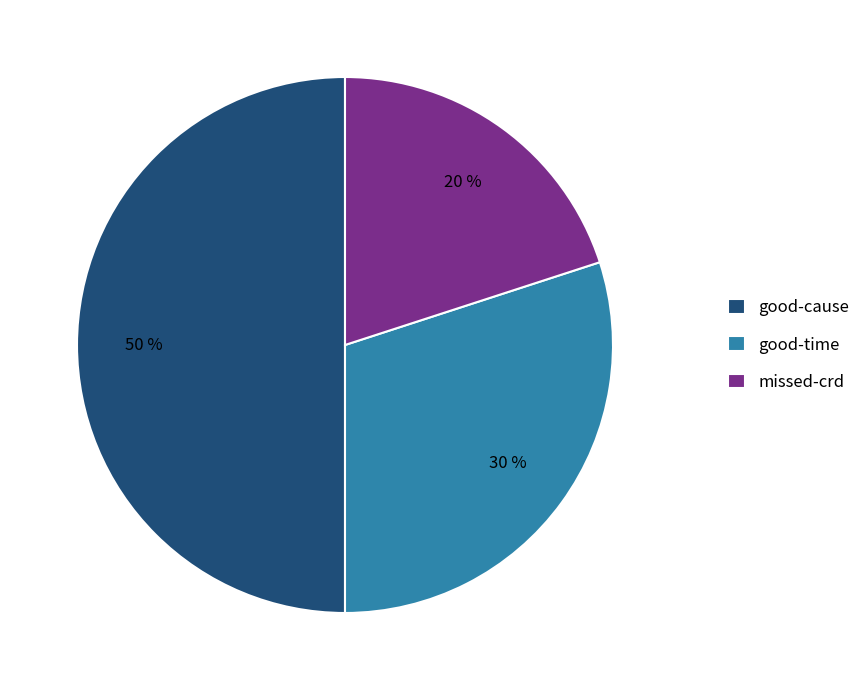

How many slices are in this pie chart?

3